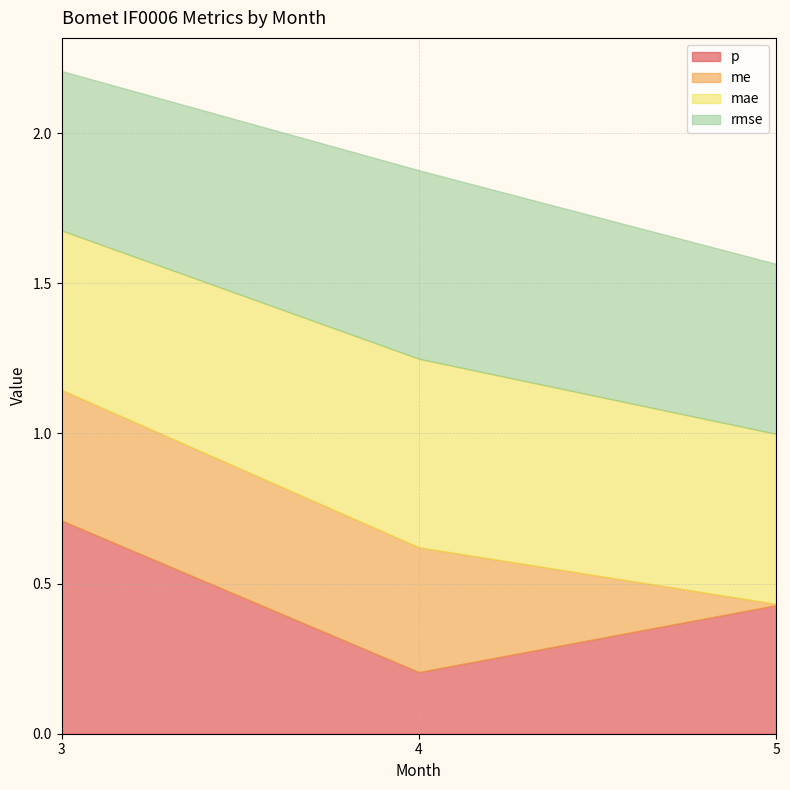

What is the difference between the maximum and second lowest values in the rmse series?

0.1